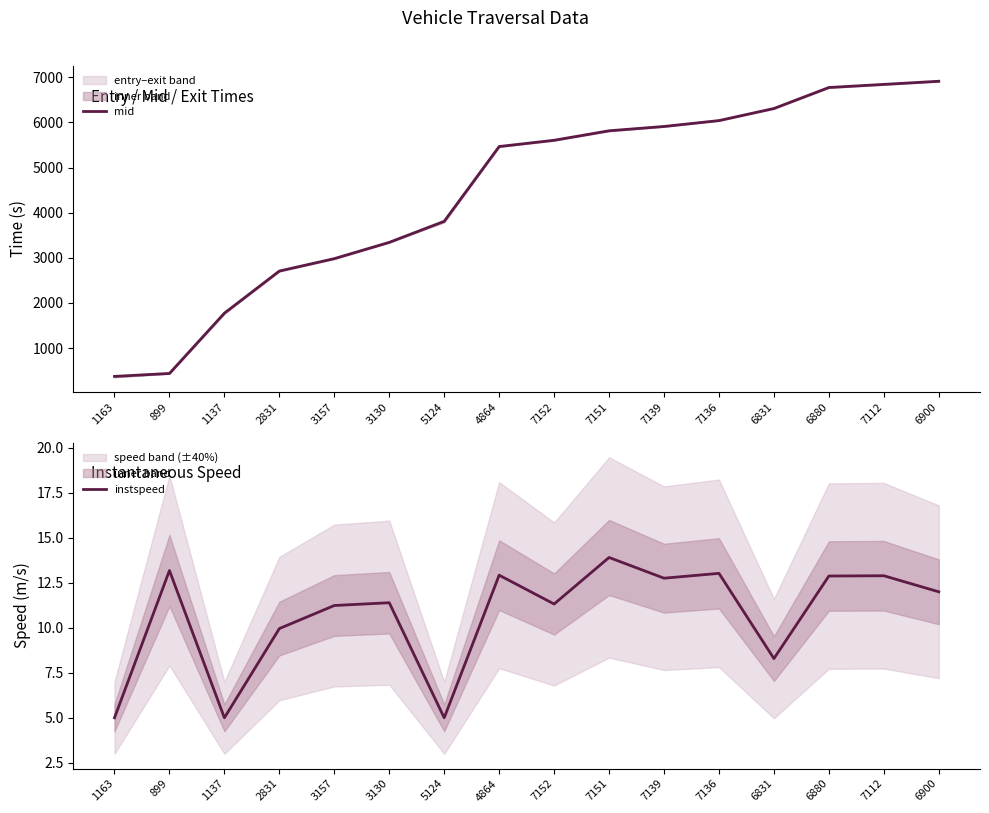

Does the chart display data point markers on the line(s)?

No